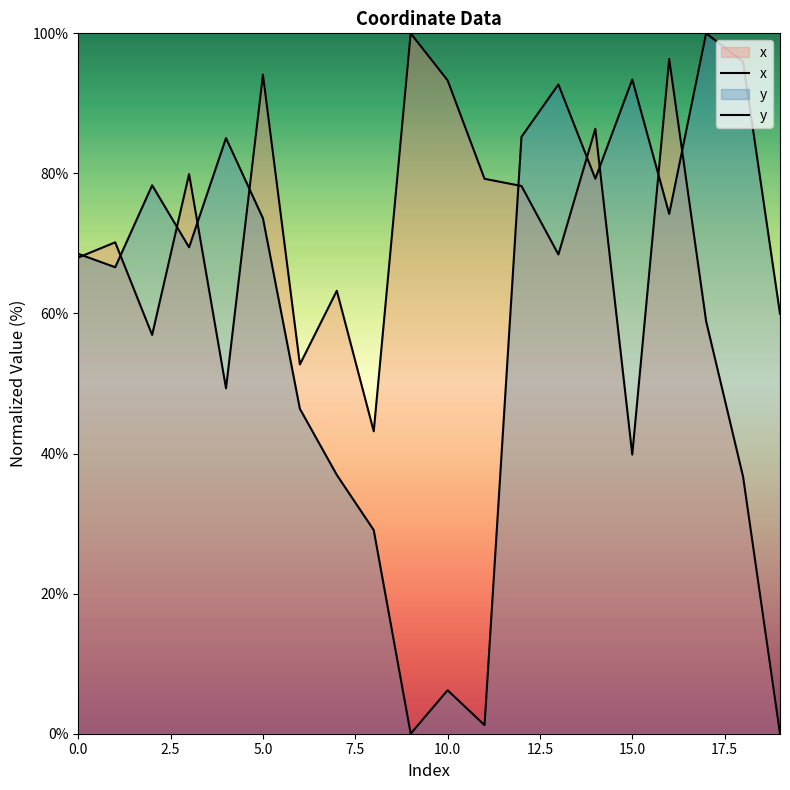

How many positive values does the y series have?

19